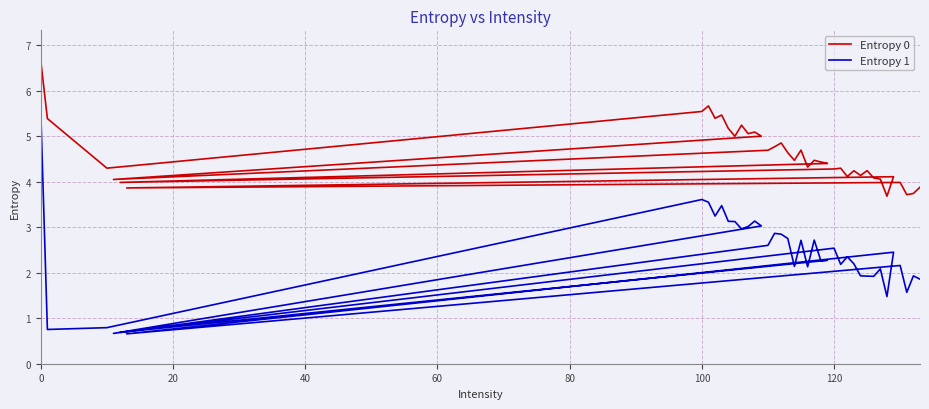

What is the value of the Entropy 0 point at the 39th from the left?

3.7